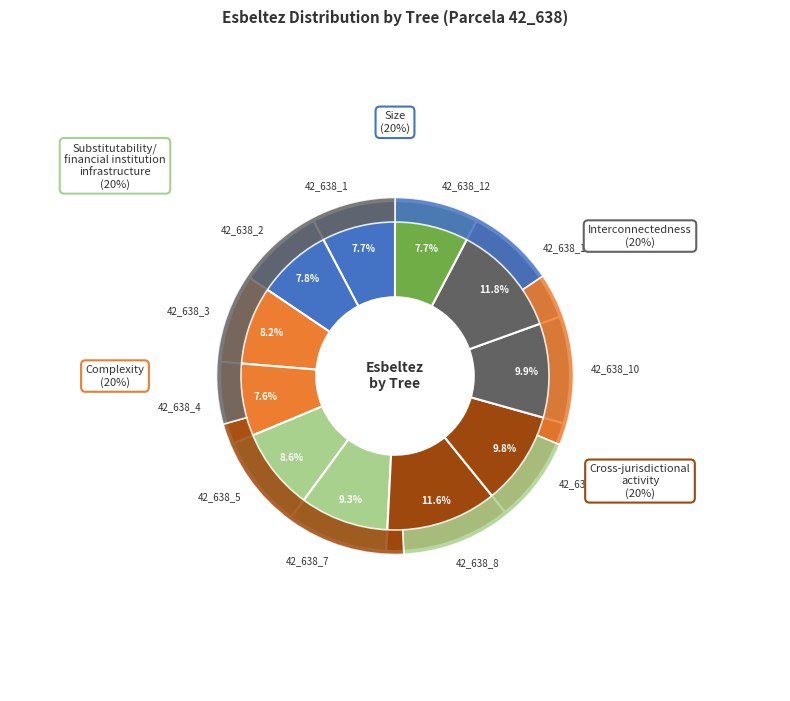

Is it true that 42_638_5 is 1% of the pie?

False